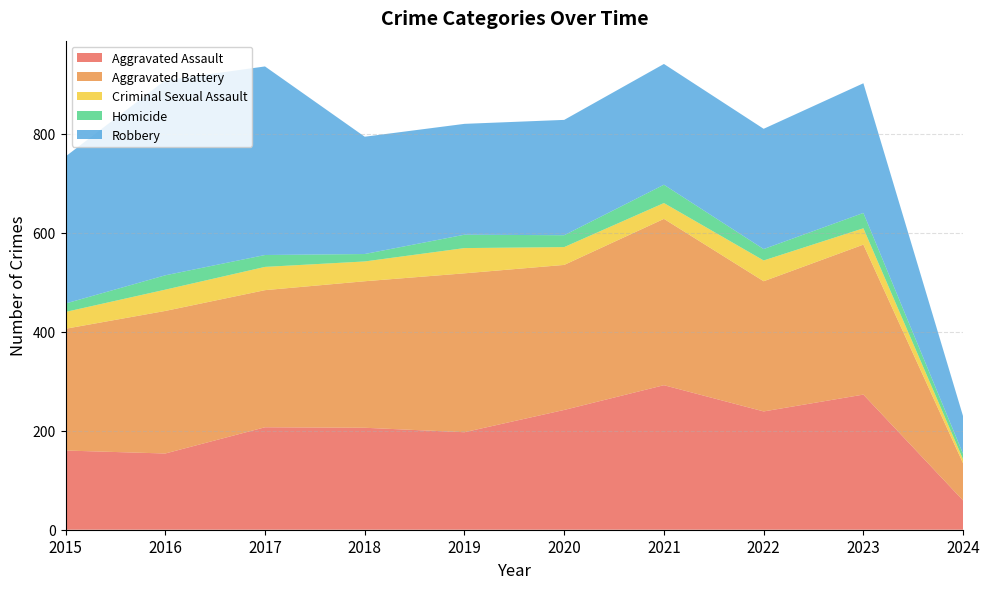

Reading right to left, transcribe all the data shown in this chart.

Aggravated Assault: 59	273	239	292	242	197	206	207	154	160
Aggravated Battery: 75	303	263	336	293	321	296	277	288	246
Criminal Sexual Assault: 8	33	42	32	36	51	40	47	43	34
Homicide: 11	31	23	37	24	27	15	24	29	17
Robbery: 76	262	243	244	233	224	237	381	394	297